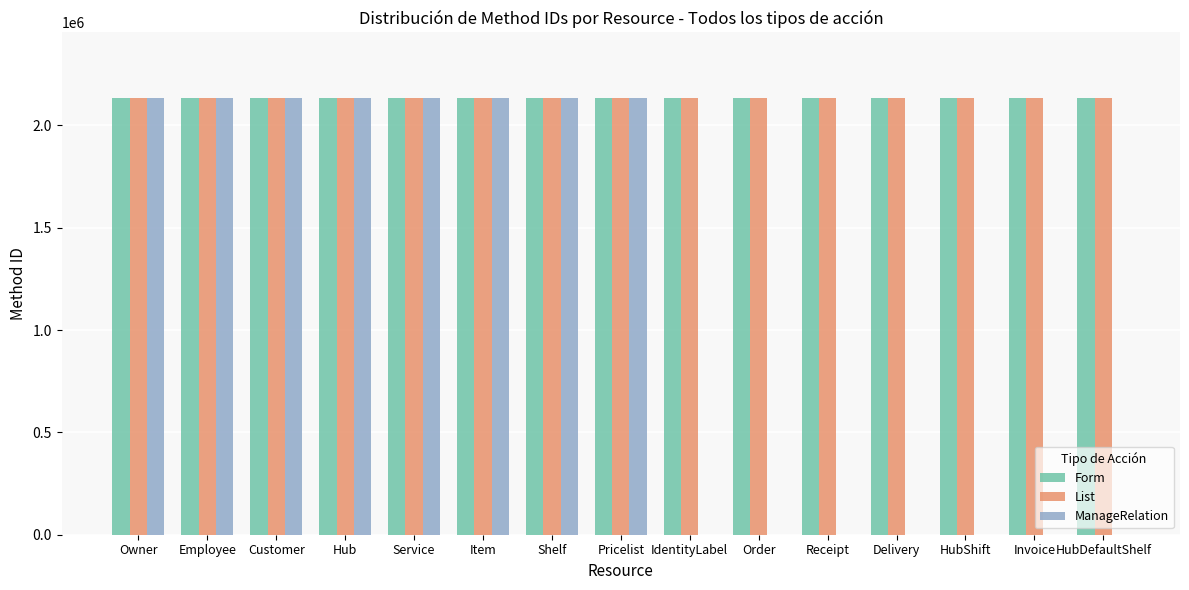

What are all the series names shown in the legend?

Form, List, ManageRelation